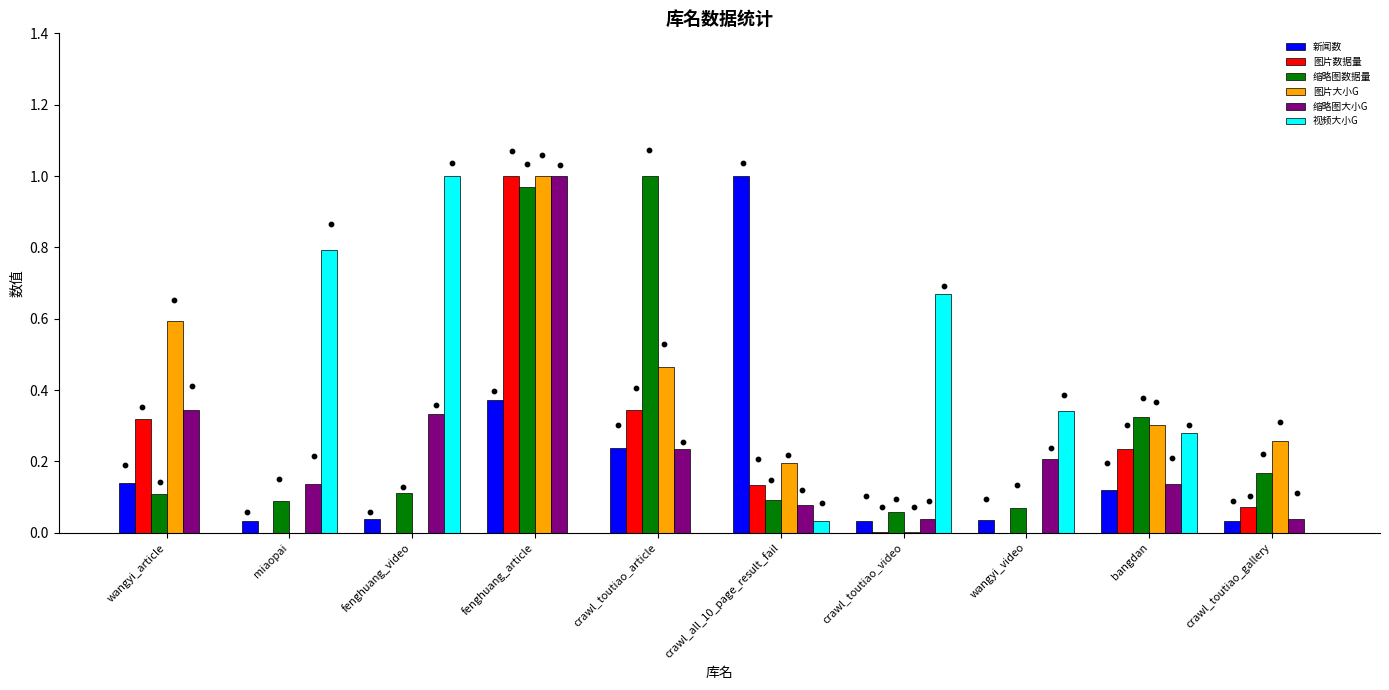

Which series has the widest spread of Y values?

图片数据量